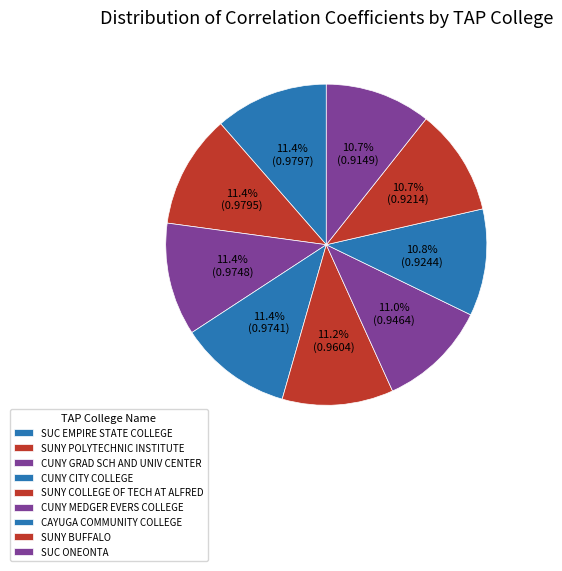

Is SUC ONEONTA the majority of the pie?

No